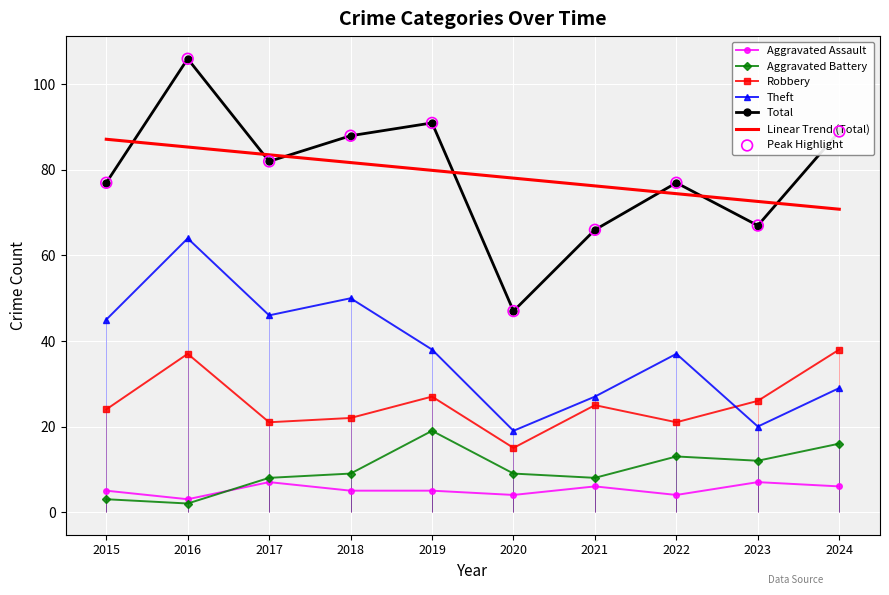

At how many categories does at least one series exceed 55?

9